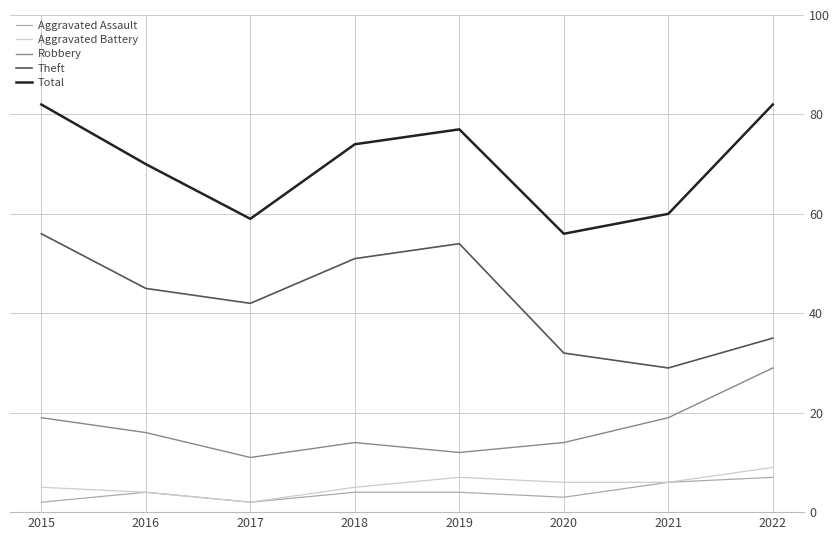

What is the sum of the Aggravated Assault values at 2017 and 2022?

9